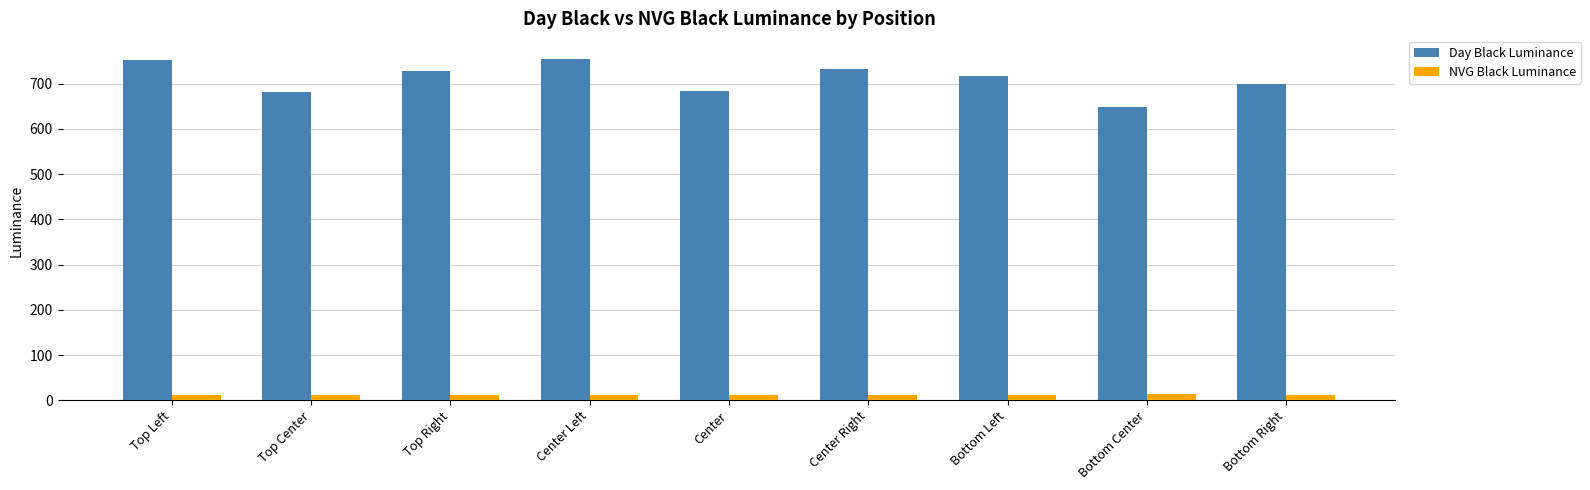

Rank the series at Bottom Left from highest to lowest value.

Day Black Luminance, NVG Black Luminance